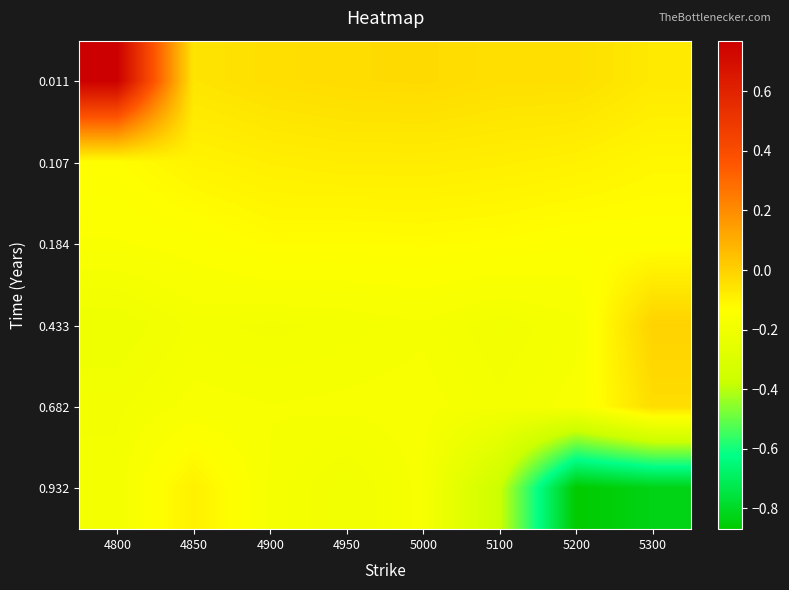

Reading left to right, list all the values displayed in this chart.

0.011: 4800=0.8	4850=-0.1	4900=-0.0	4950=-0.0	5000=-0.0	5100=-0.0	5200=-0.0	5300=-0.1
0.107: 4800=-0.1	4850=-0.1	4900=-0.1	4950=-0.1	5000=-0.1	5100=-0.1	5200=-0.1	5300=-0.1
0.184: 4800=-0.2	4850=-0.1	4900=-0.1	4950=-0.1	5000=-0.1	5100=-0.1	5200=-0.1	5300=-0.1
0.433: 4800=-0.2	4850=-0.2	4900=-0.2	4950=-0.2	5000=-0.2	5100=-0.2	5200=-0.2	5300=-0.0
0.682: 4800=-0.2	4850=-0.2	4900=-0.2	4950=-0.2	5000=-0.2	5100=-0.2	5200=-0.2	5300=-0.0
0.932: 4800=-0.2	4850=-0.1	4900=-0.2	4950=-0.2	5000=-0.2	5100=-0.4	5200=-0.9	5300=-0.8